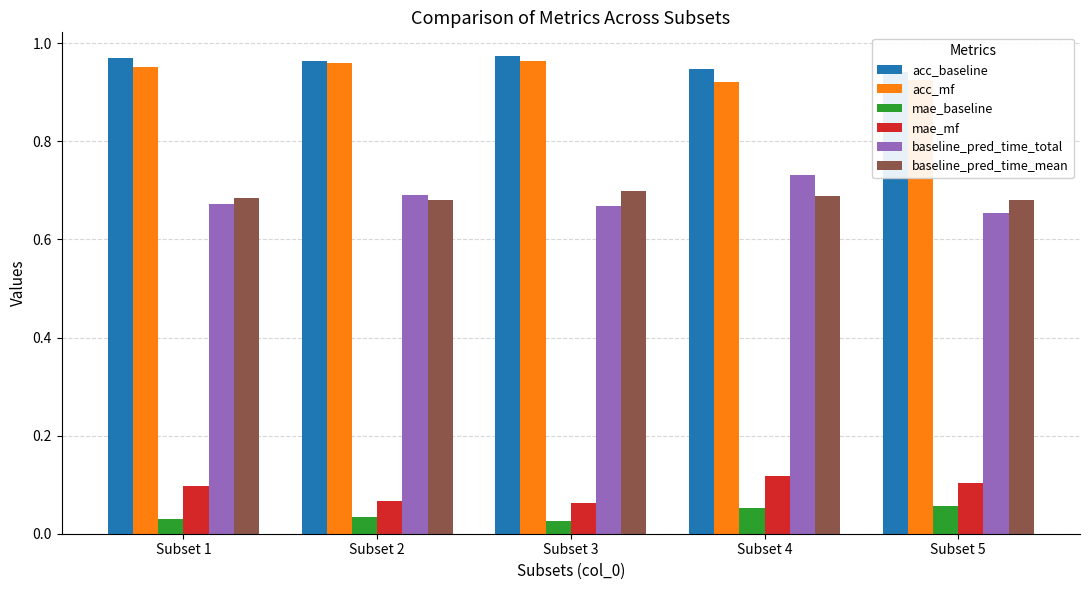

What is the highest value of the baseline_pred_time_total series?

0.7